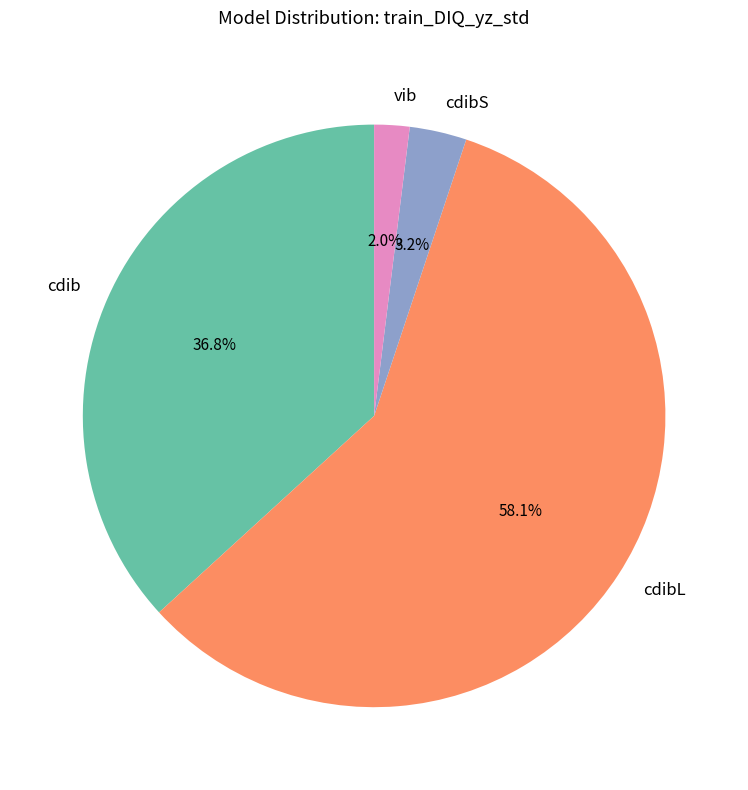

Which category has the biggest portion of the pie?

cdibL